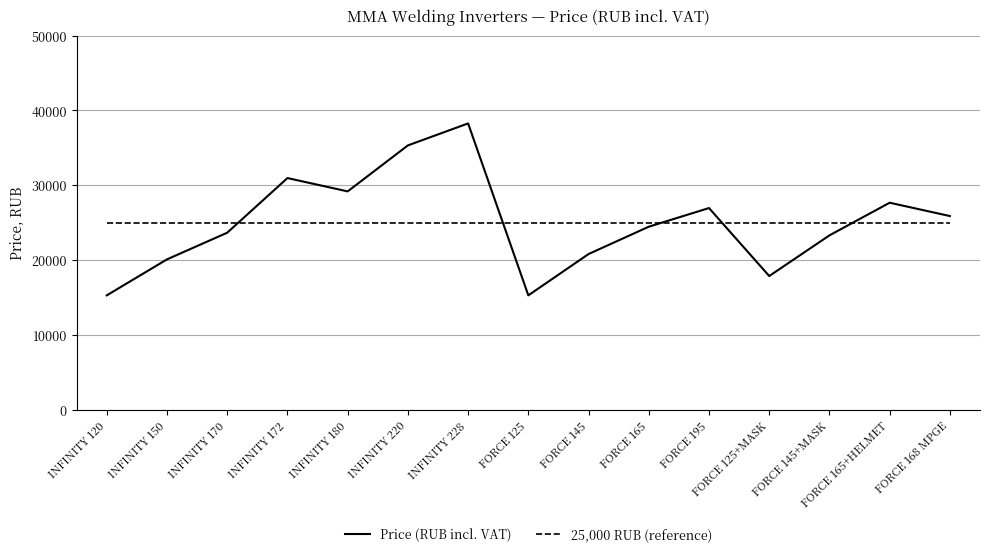

True or false: the data shows 24475 at FORCE 165.

True